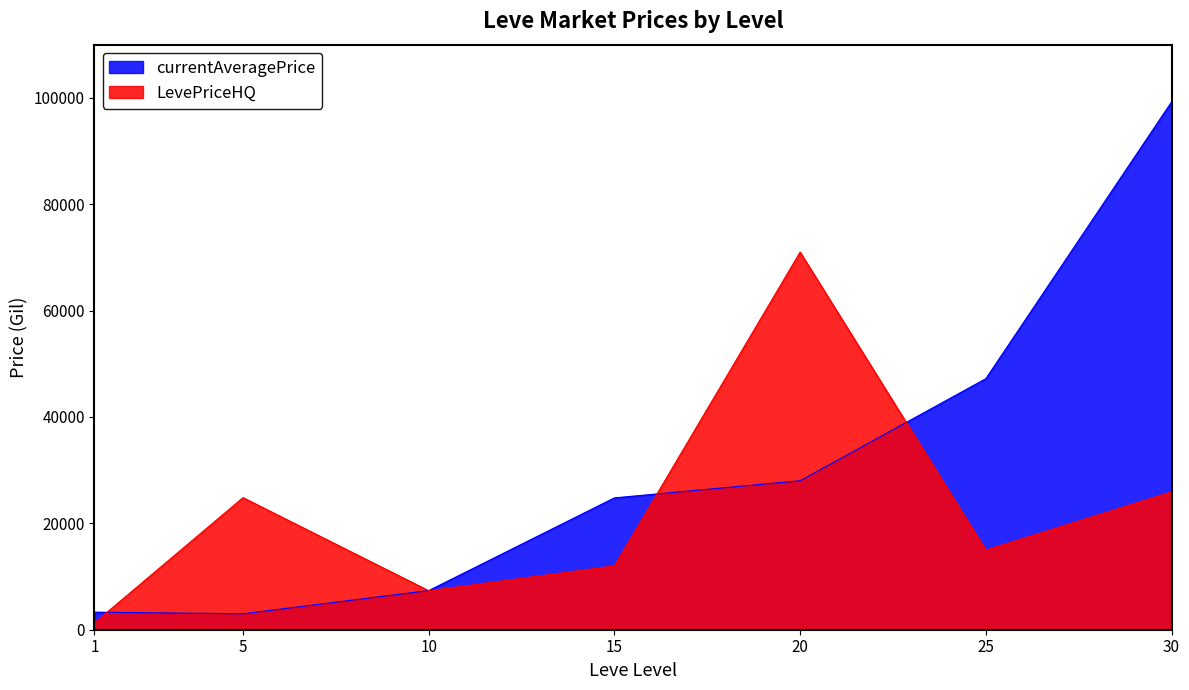

The currentAveragePrice series shows 99220.0 at 30. True or false?

True